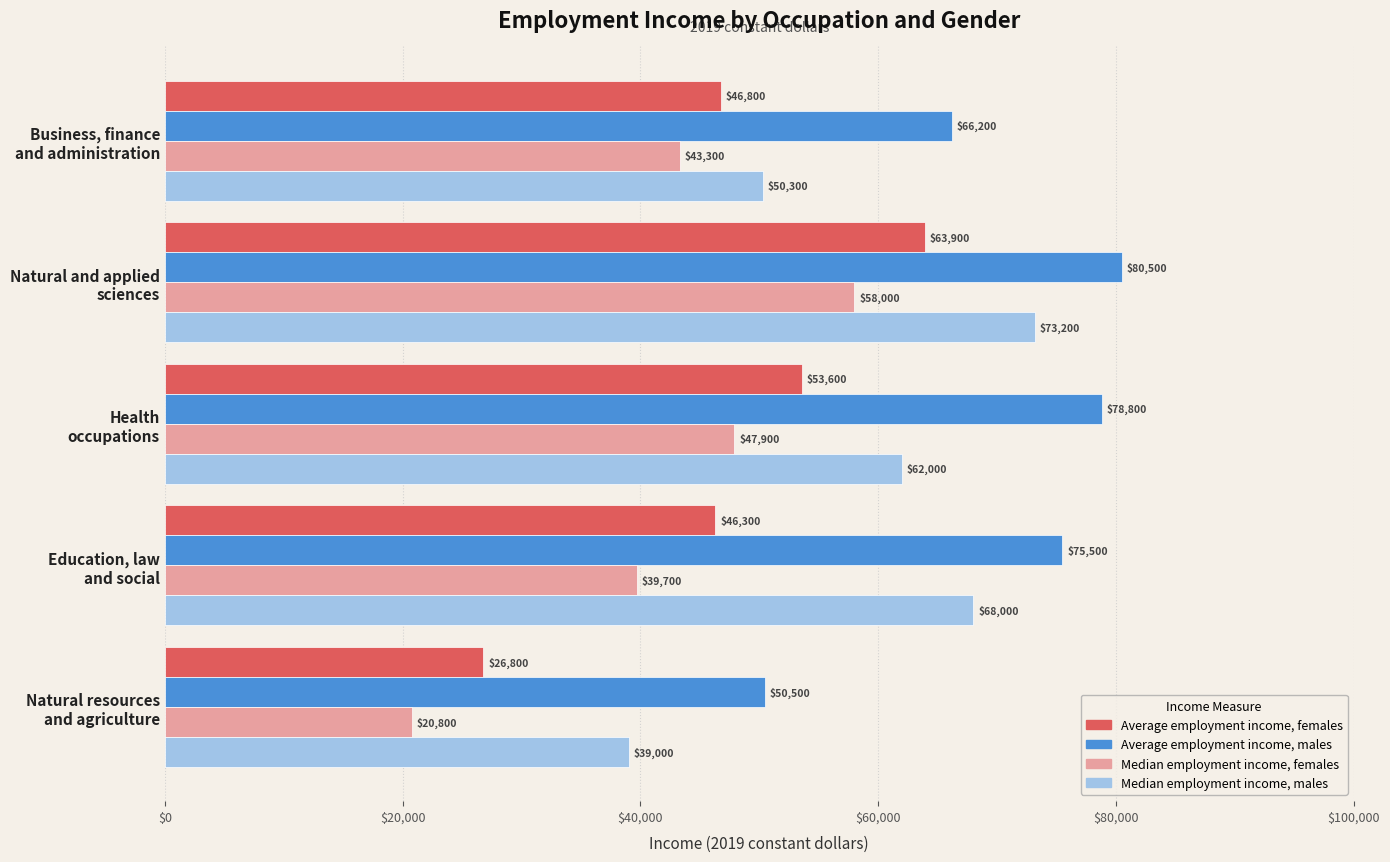

What is the difference between the maximum and minimum values in the Average employment income, females series?

37100